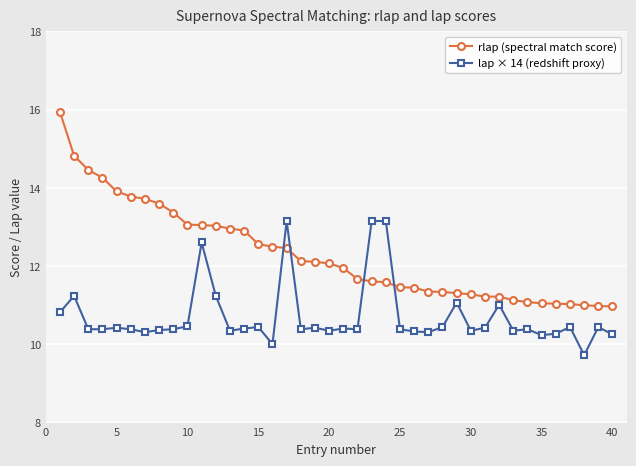

List the series in order of their peak value, lowest first.

lap × 14 (redshift proxy), rlap (spectral match score)